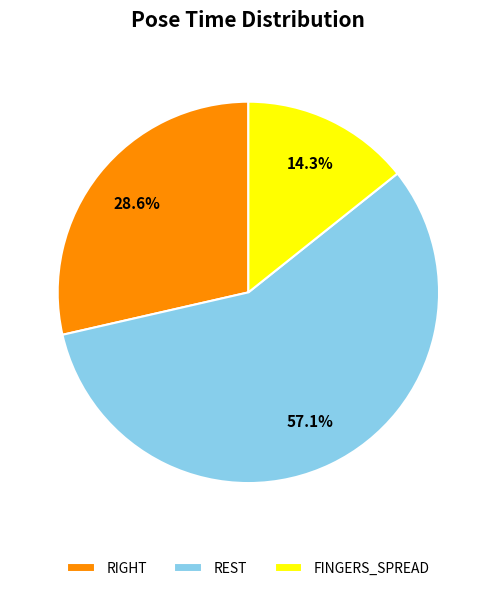

Which has a higher value, FINGERS_SPREAD or REST?

REST